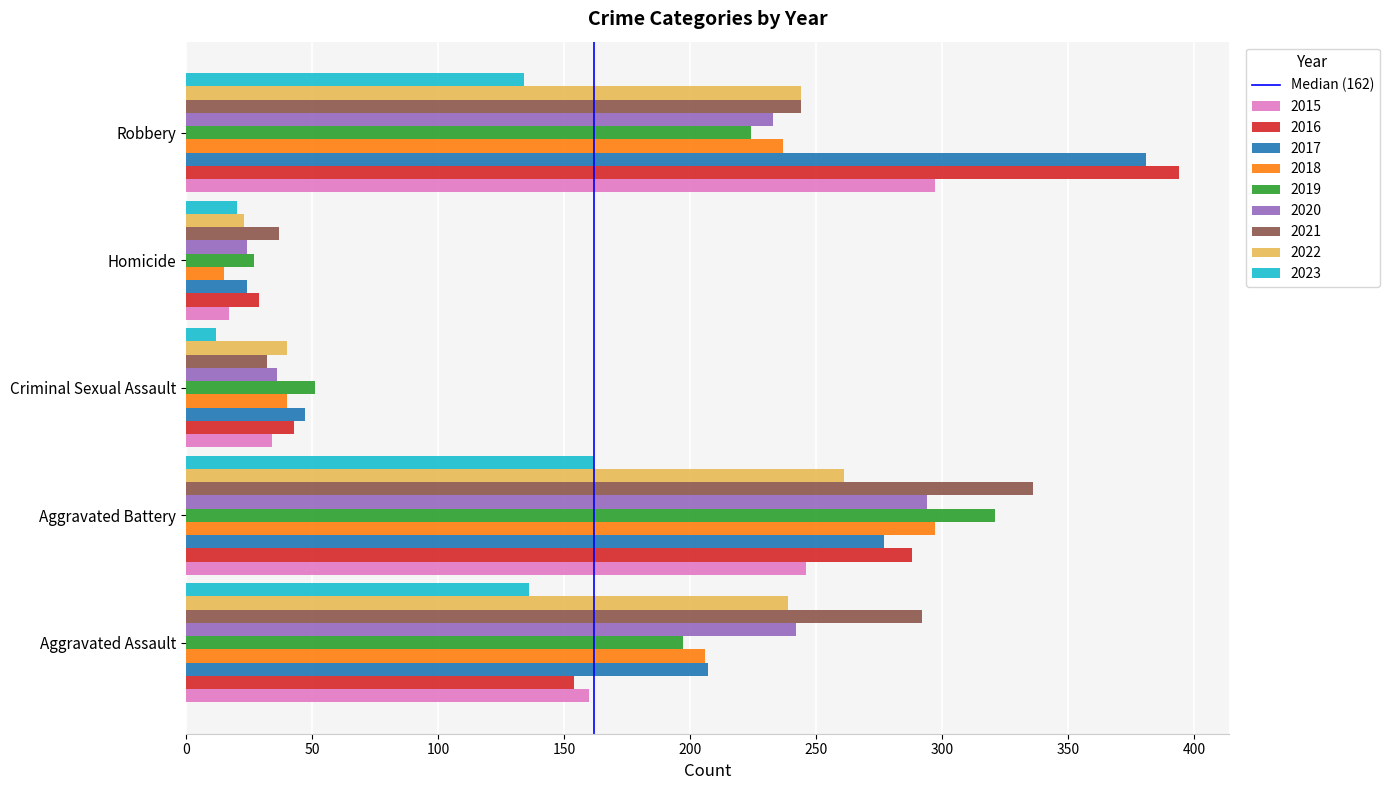

How many categories are shown in the chart?

5